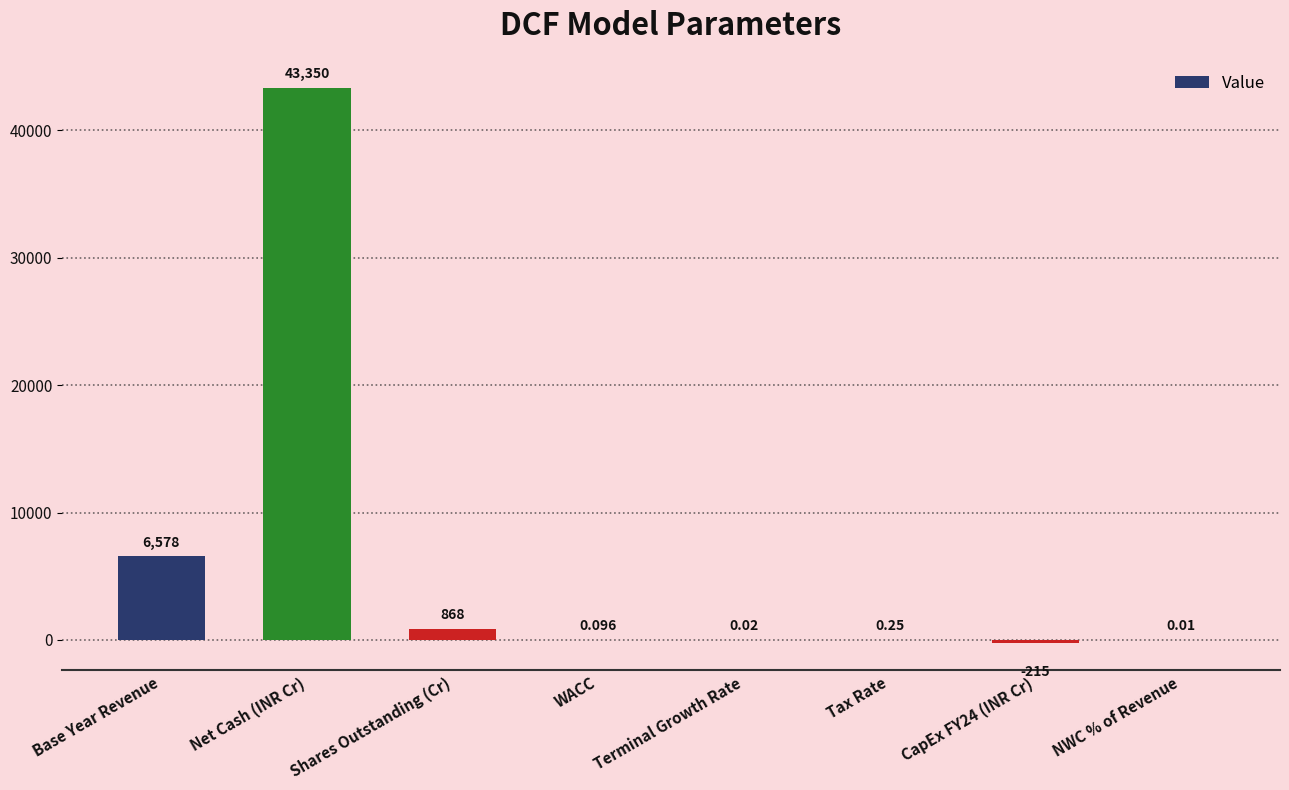

Which has a higher value, Net Cash (INR Cr) or CapEx FY24 (INR Cr)?

Net Cash (INR Cr)